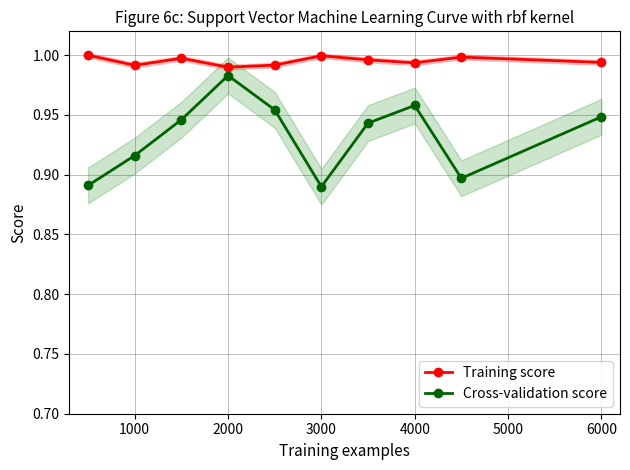

Is it true that Training score equals 1.7 at 4000?

False